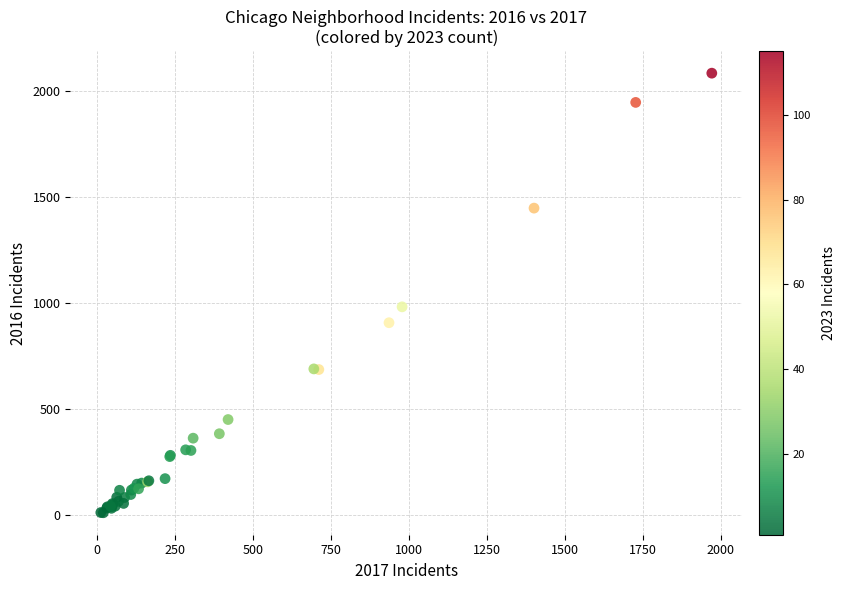

What Y value in the scatter plot is closest to 1048?

983